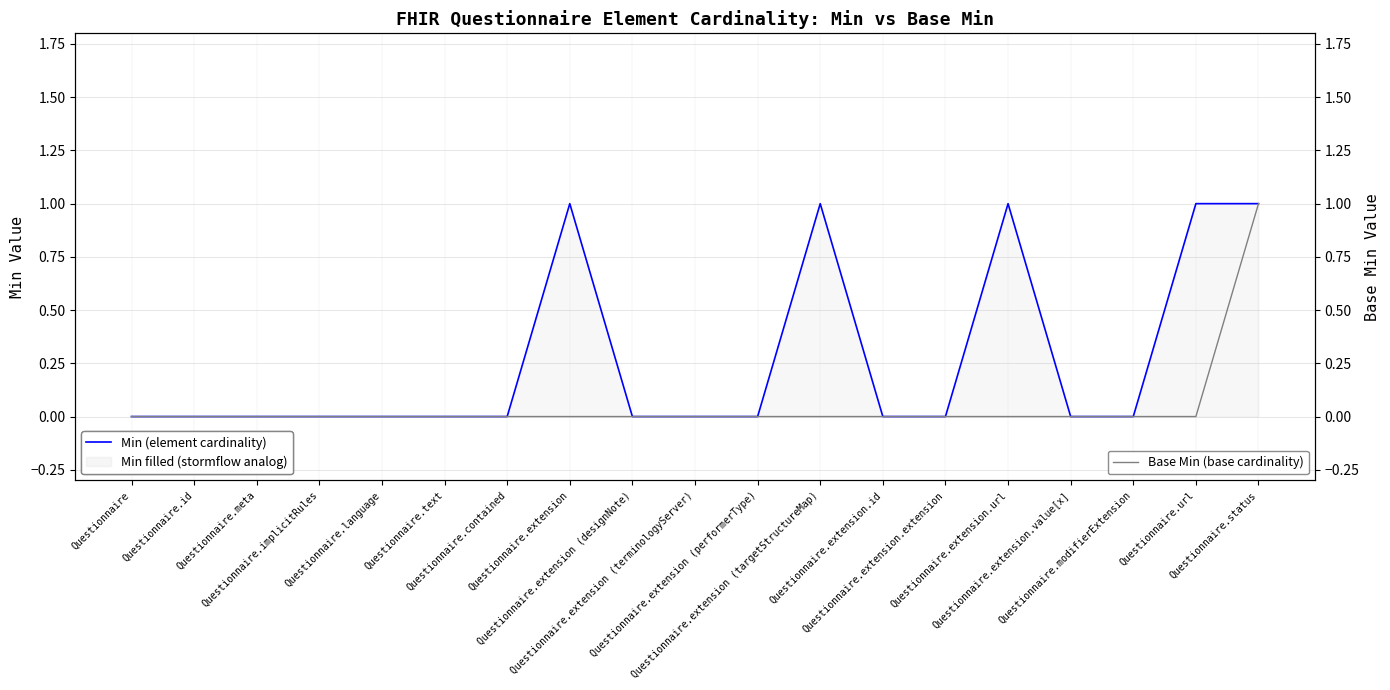

Rank the series by their maximum value, from highest to lowest.

Min (element cardinality), Base Min (base cardinality)